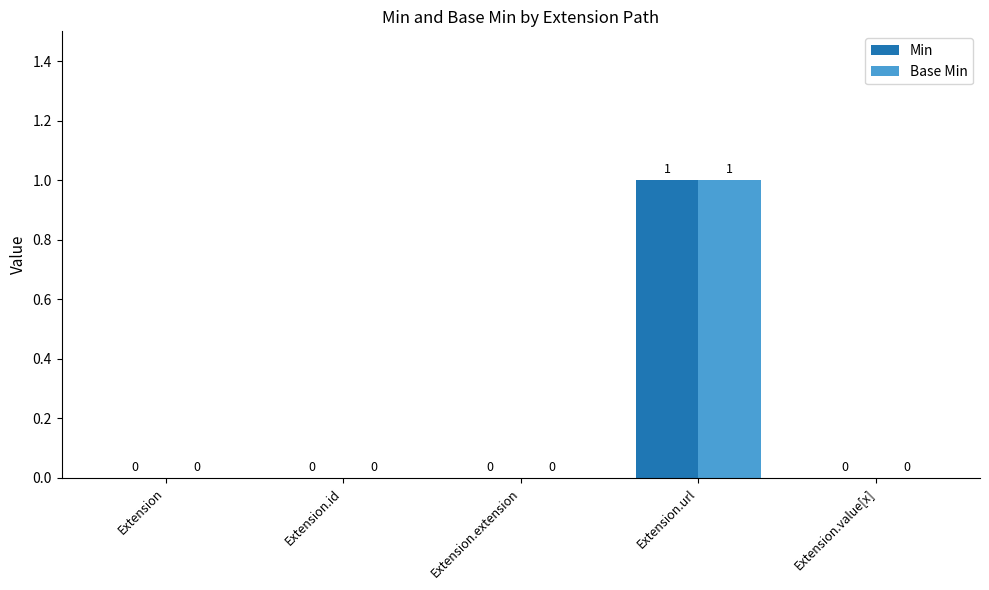

Reading left to right, extract all data points from this chart.

Min: Extension=0	Extension.id=0	Extension.extension=0	Extension.url=1	Extension.value[x]=0
Base Min: Extension=0	Extension.id=0	Extension.extension=0	Extension.url=1	Extension.value[x]=0